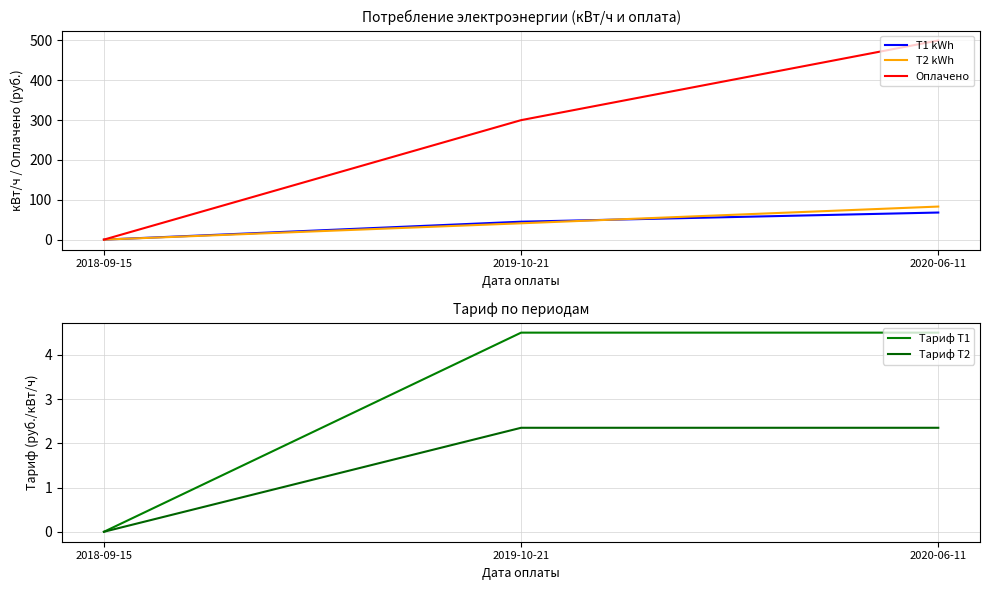

Rank the series at 2020-06-11 from highest to lowest value.

Оплачено, T2 kWh, T1 kWh, Тариф T1, Тариф T2